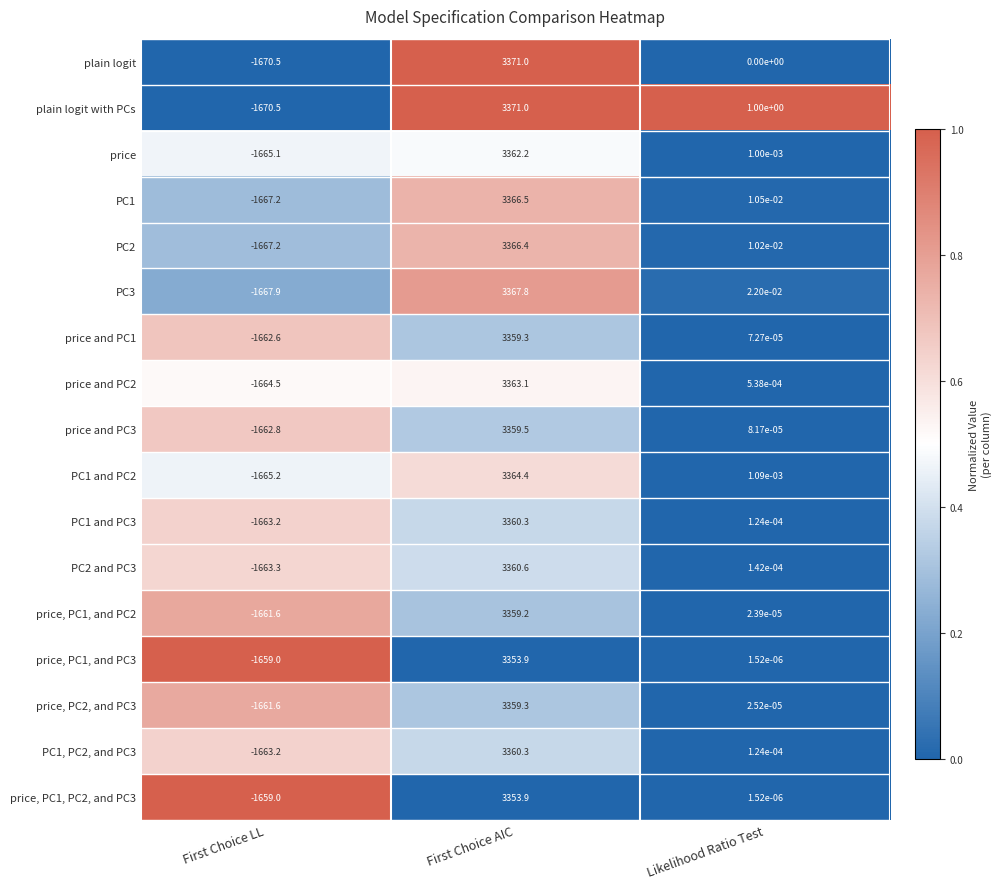

Which category has the highest value in the price series?

First Choice AIC